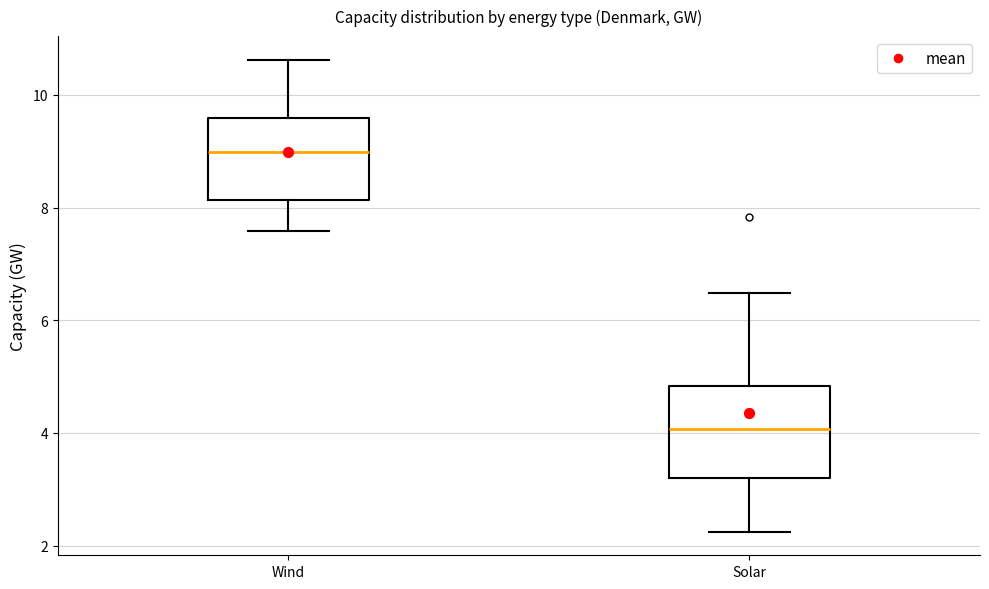

Where is the upper edge of the box for Solar on the y-axis? The values are not printed on the chart, so give them approximately, as read against the axis.

4.8